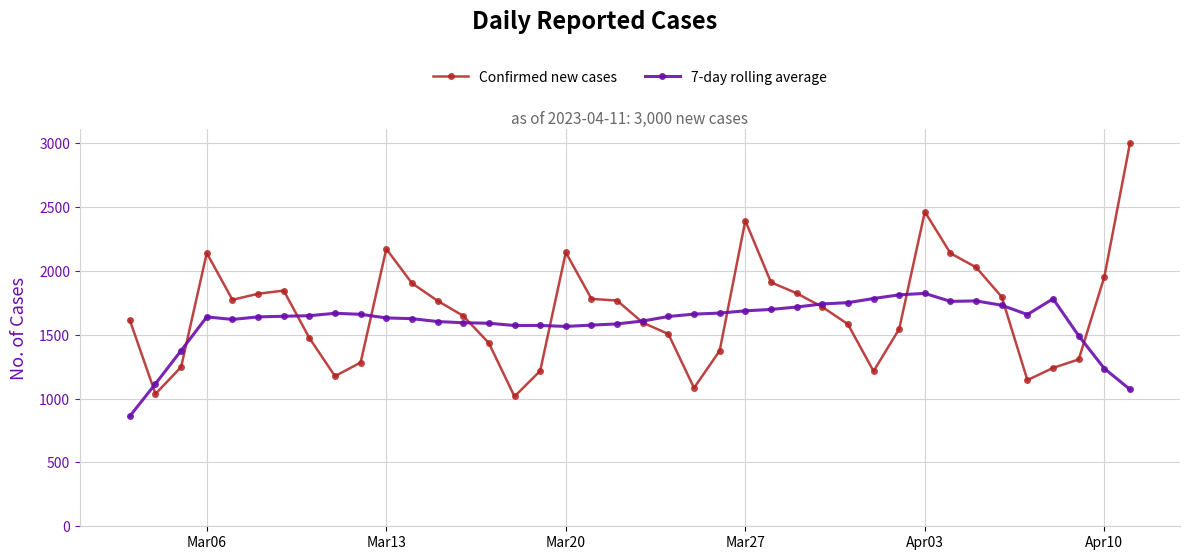

What are all the series names shown in the legend?

Confirmed new cases, 7-day rolling average